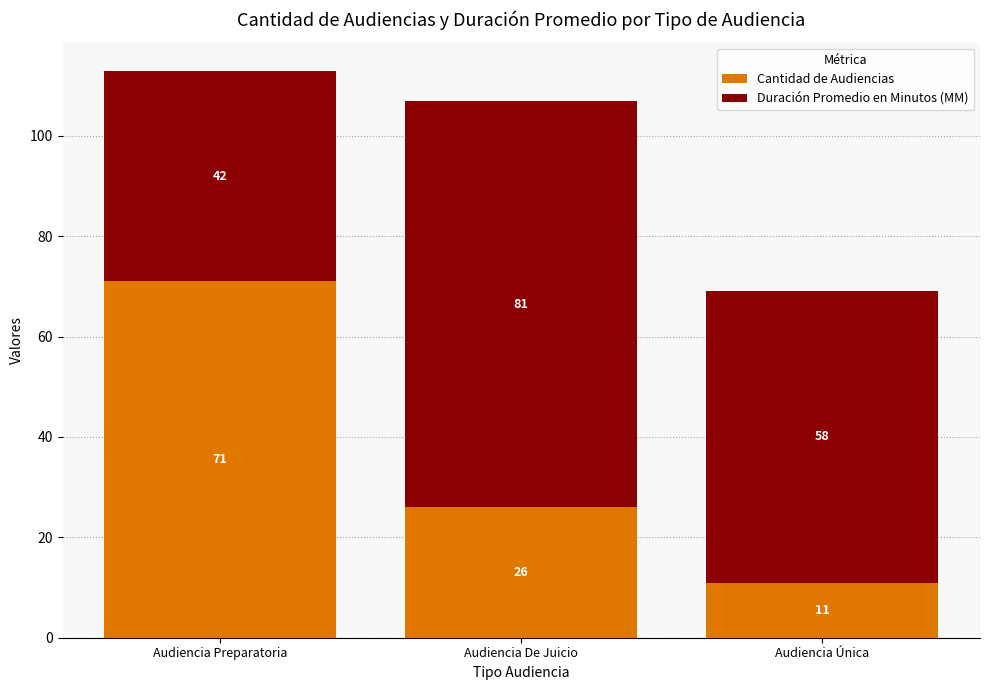

Which category has the lowest value in the Cantidad de Audiencias series?

Audiencia Única